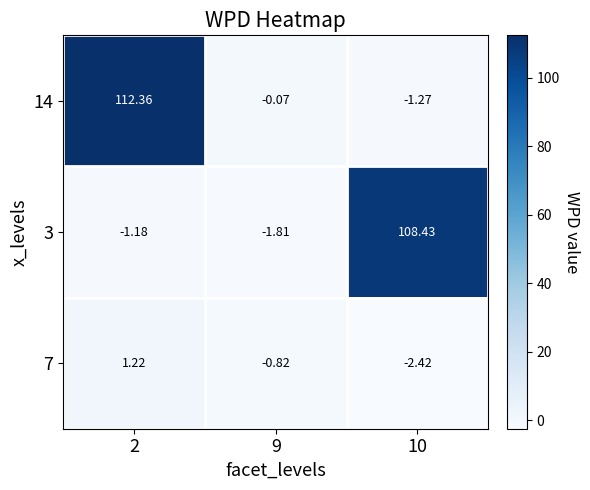

Which series has the widest spread of values?

14